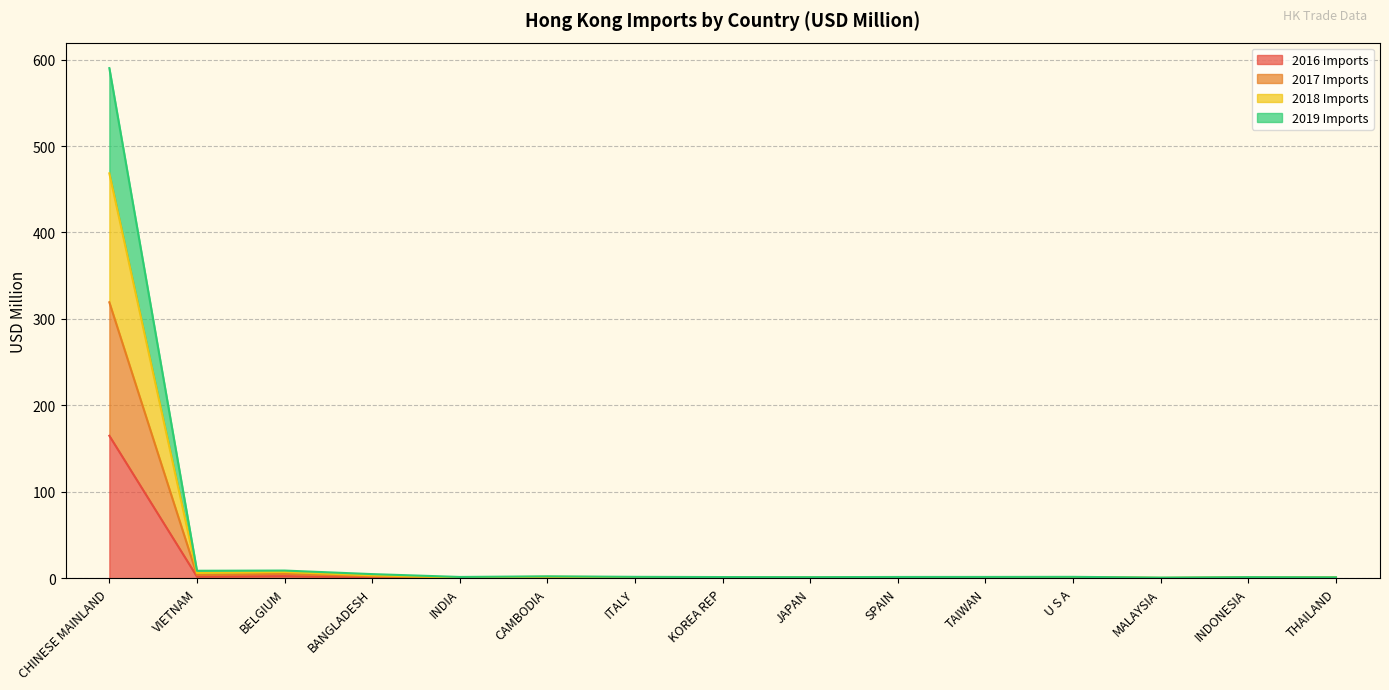

The 2016 Imports series shows 0.3 at INDIA. True or false?

True